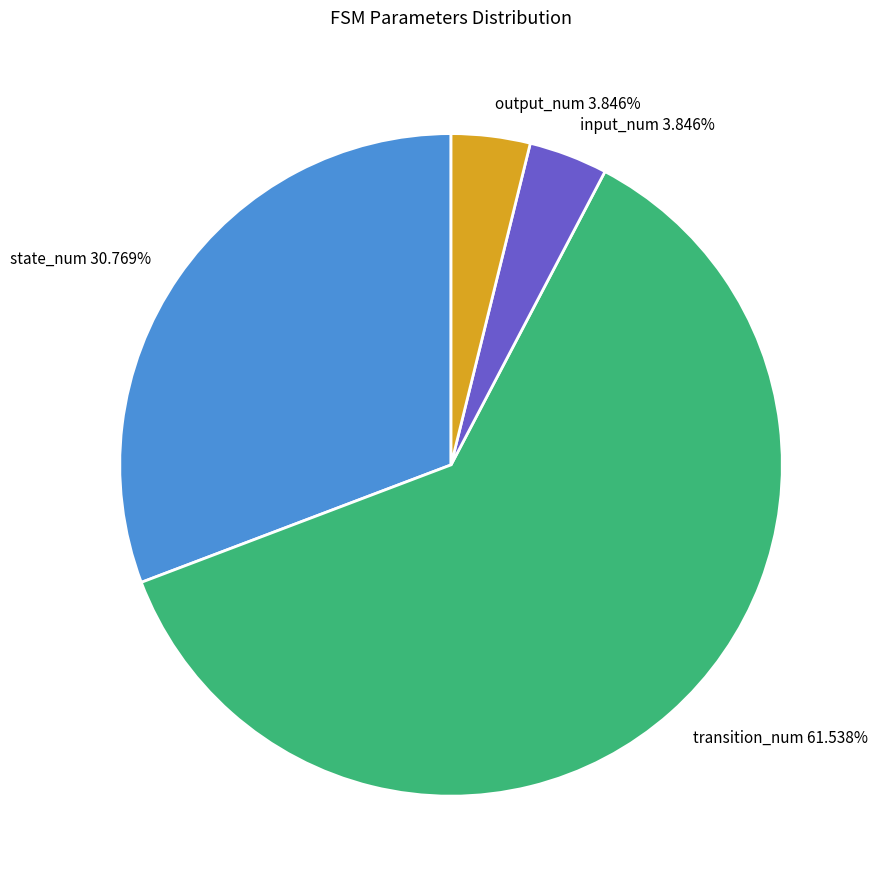

What percentage is the input_num slice, to the nearest percent?

4%